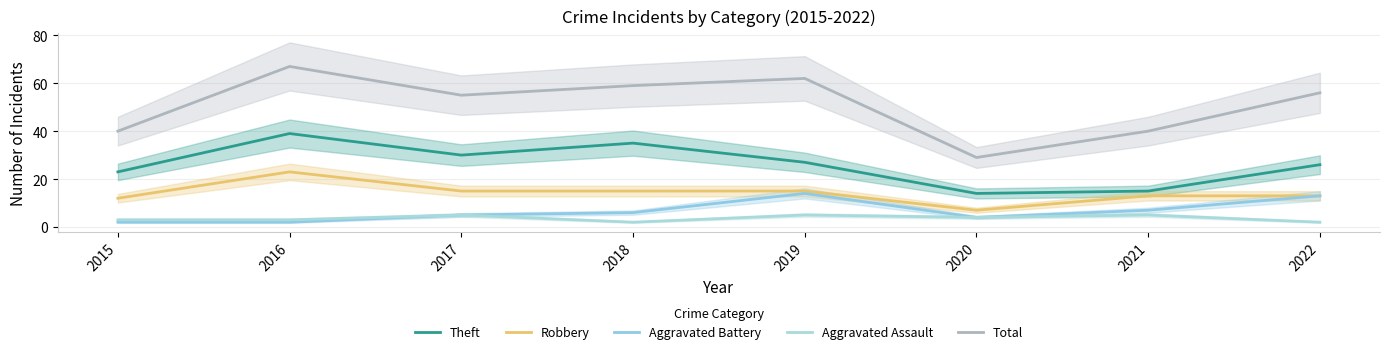

Count the number of data series in this chart.

5